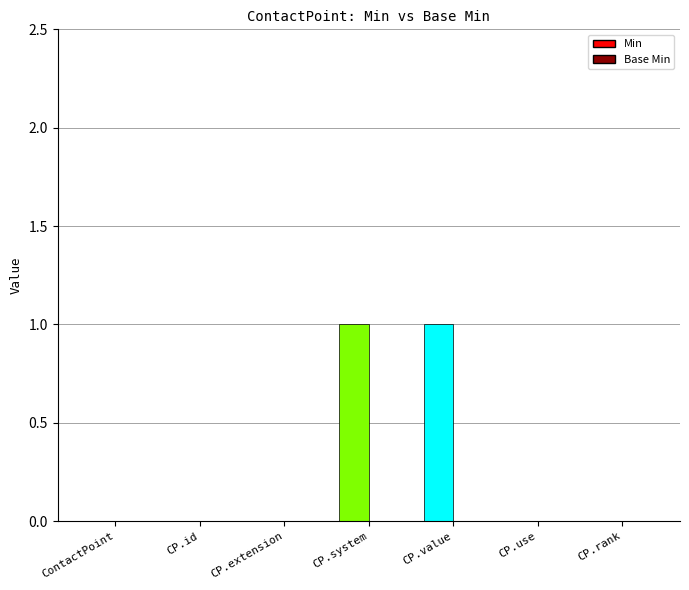

How many groups of bars are there?

7